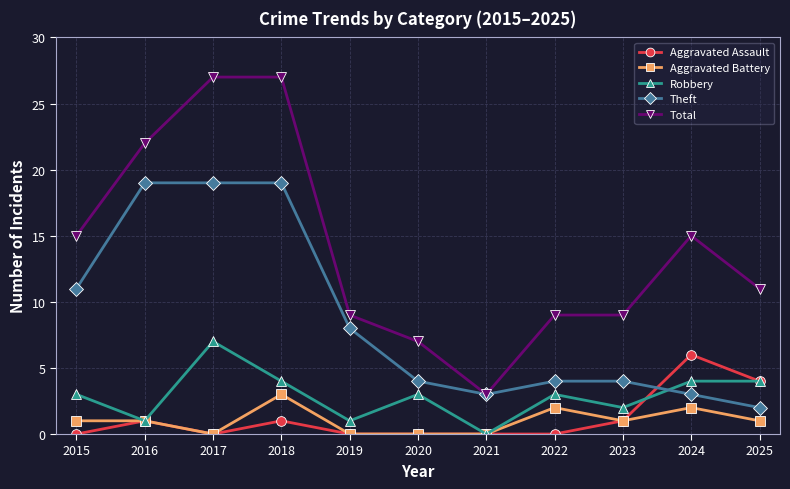

Rank the series by their maximum value, from highest to lowest.

Total, Theft, Robbery, Aggravated Assault, Aggravated Battery